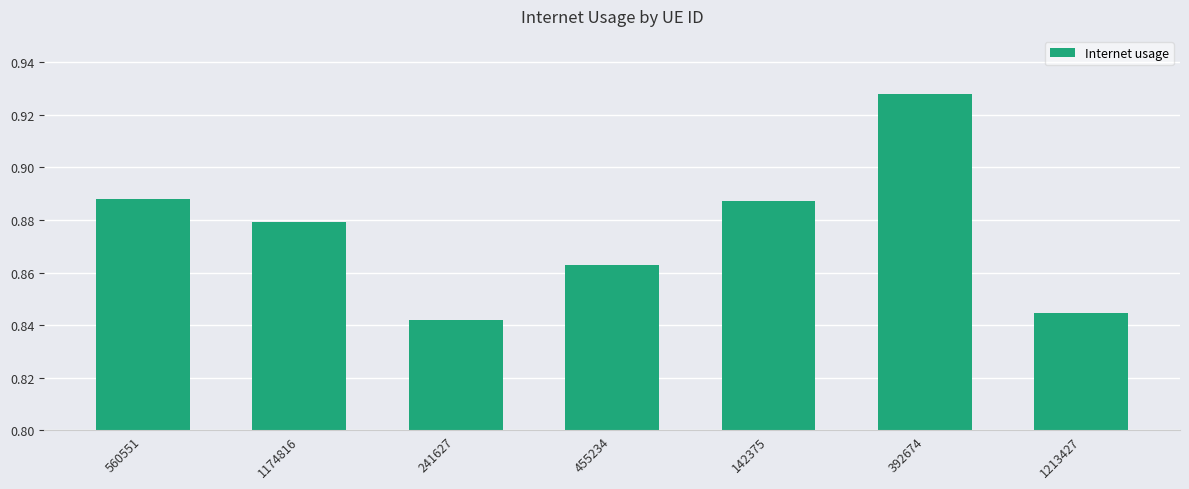

How many bars are there in total?

7